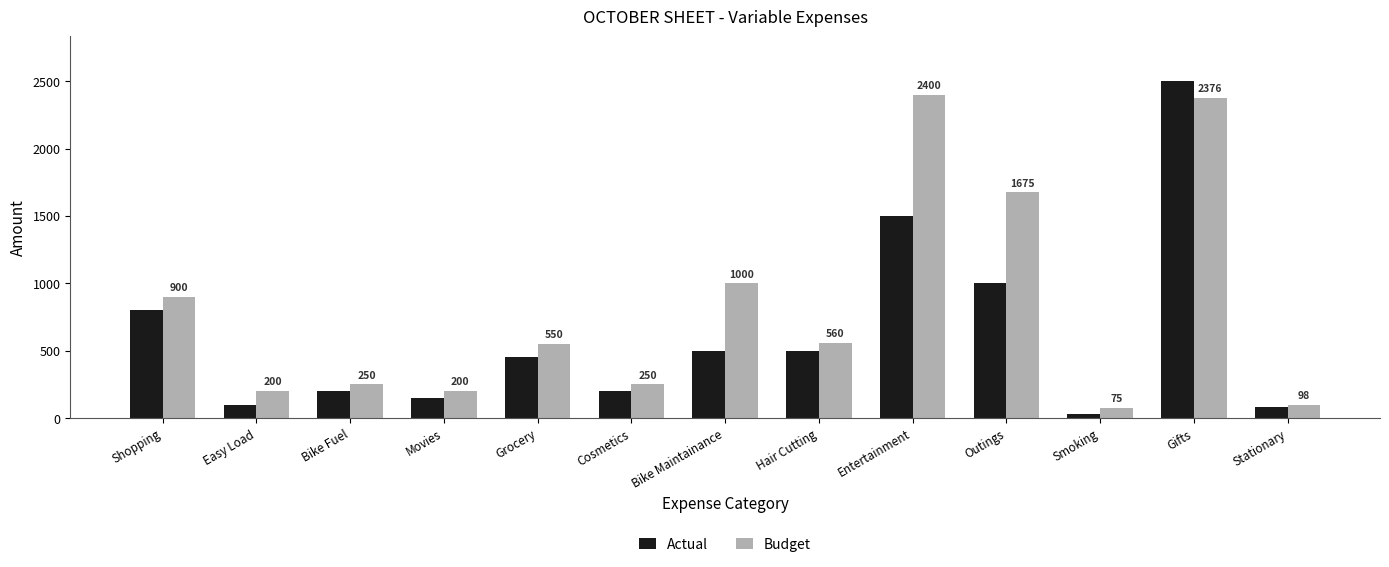

Between Bike Maintainance and Outings, which series saw the biggest shift?

Budget